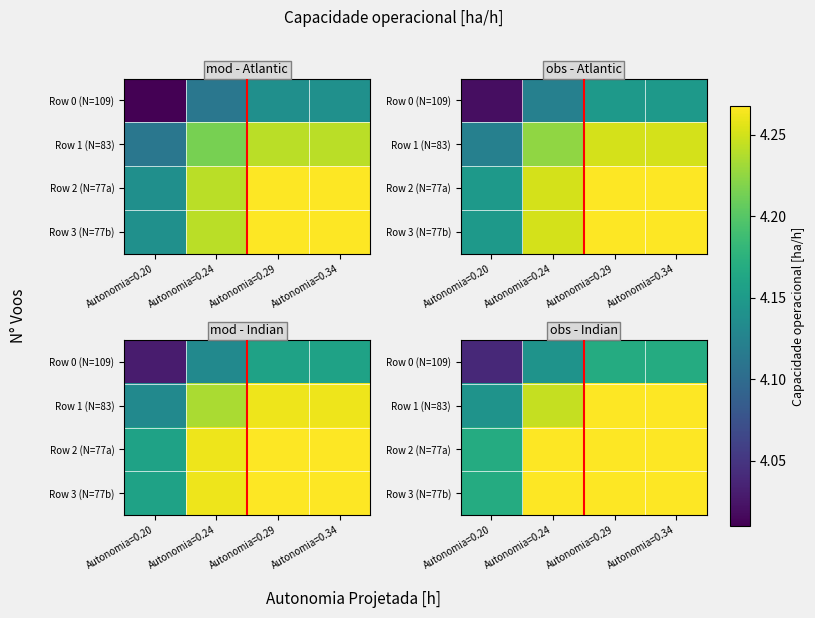

Which series has the largest total across all categories?

Row 3 (N=77b)